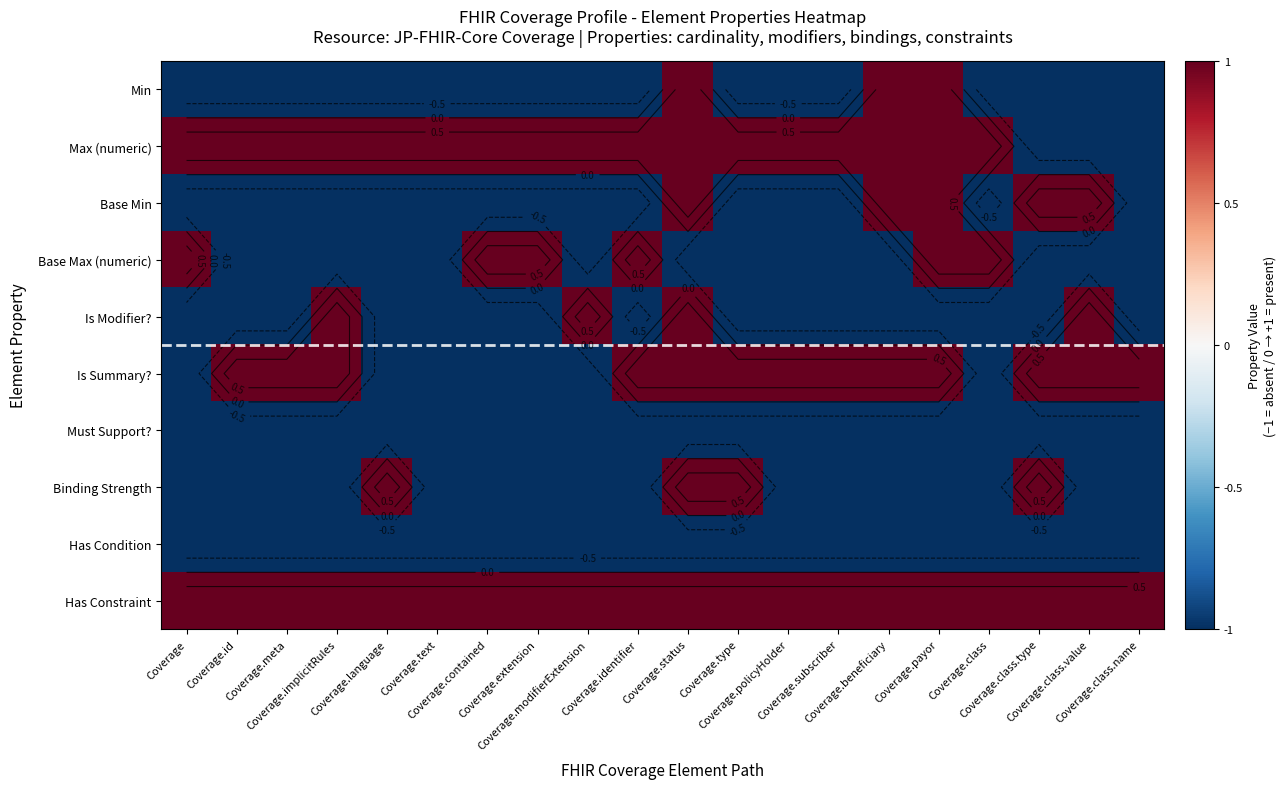

What is the difference between the Binding Strength values at Coverage.implicitRules and Coverage.language?

2